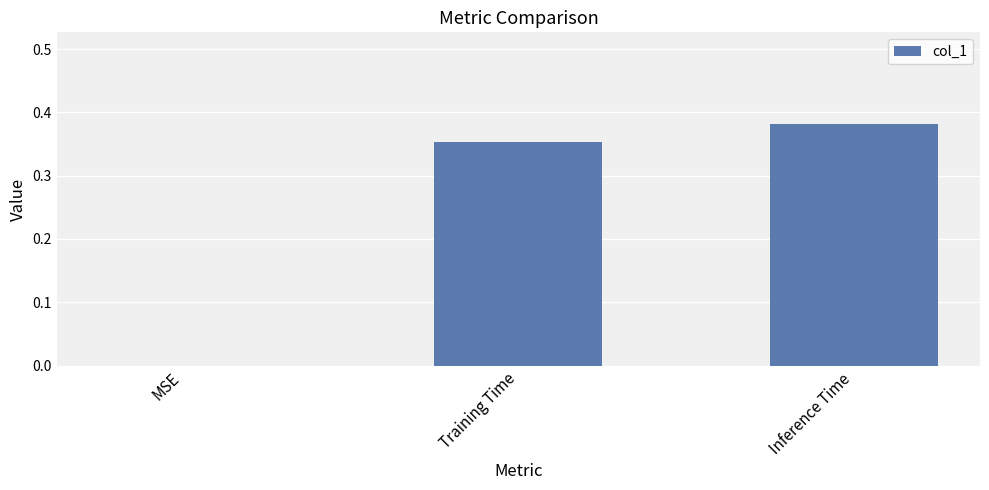

The chart shows a value of 0.6 at Inference Time. True or false?

False